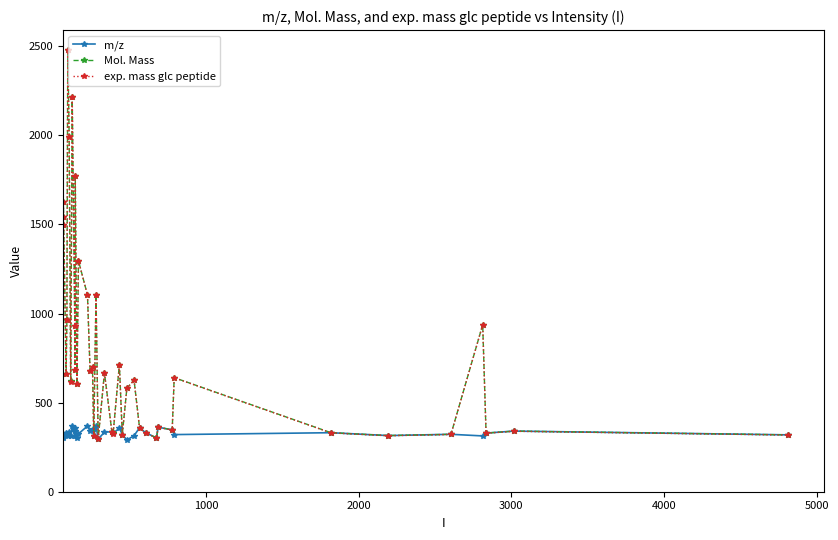

True or false: Mol. Mass and m/z intersect in this chart.

False